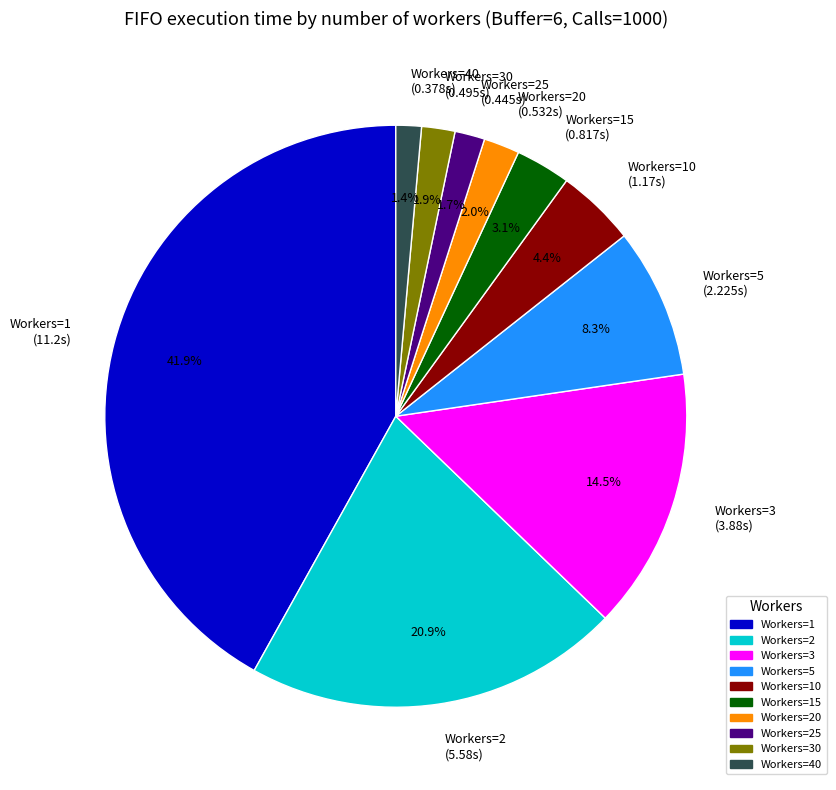

Which slice is the largest?

Workers=1 (11.2s)